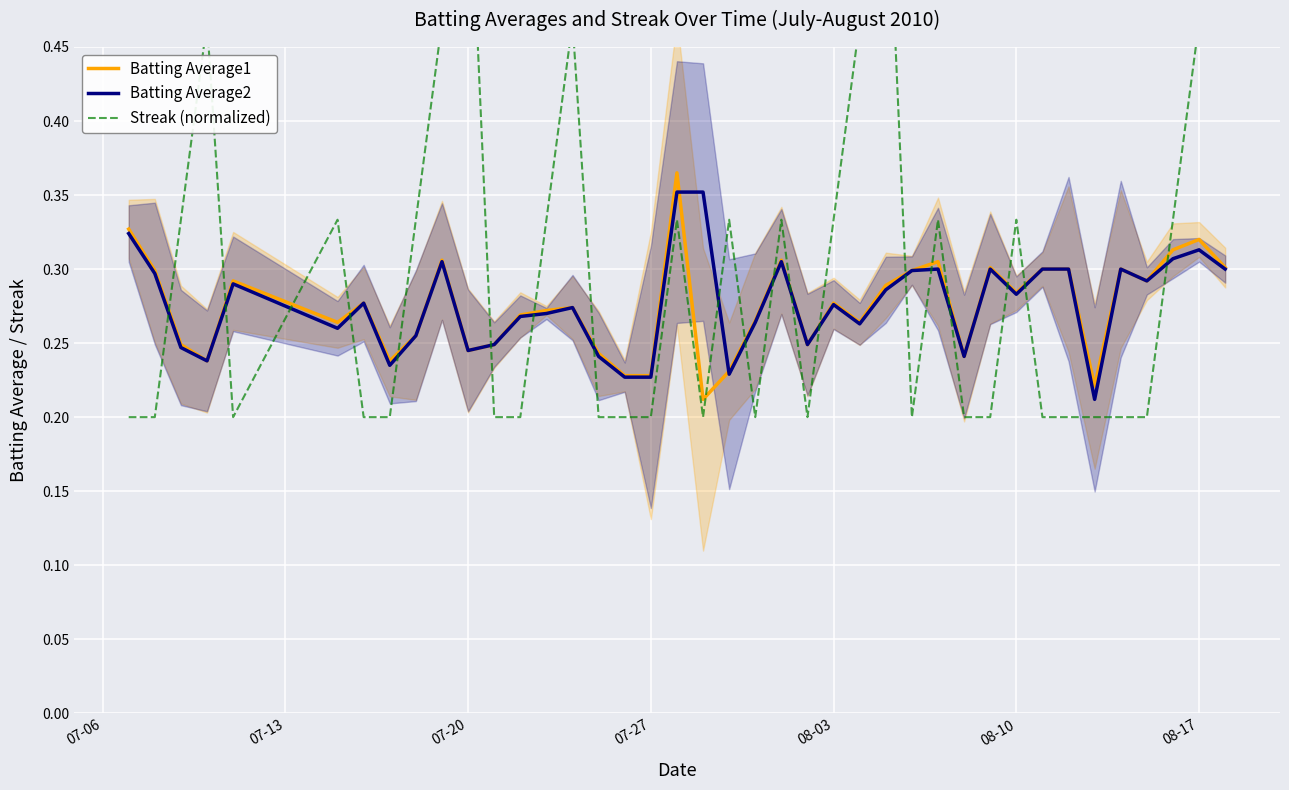

After their last crossing, which series has the higher values: Batting Average2 or Streak (normalized)?

Streak (normalized)